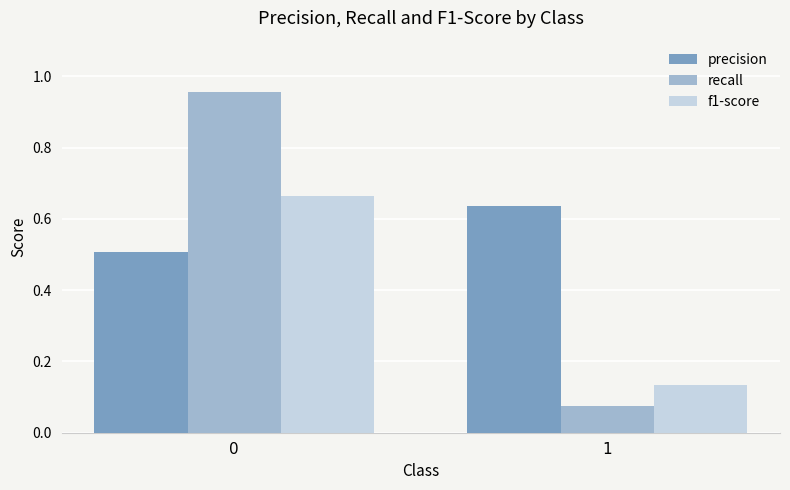

What is the difference between the recall values at 1 and 0?

0.9